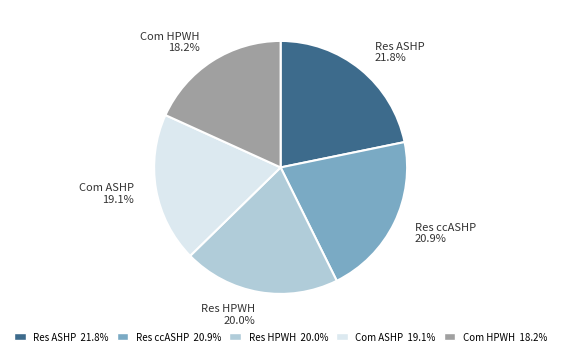

Rank the categories by value from lowest to highest.

Com HPWH, Com ASHP, Res HPWH, Res ccASHP, Res ASHP